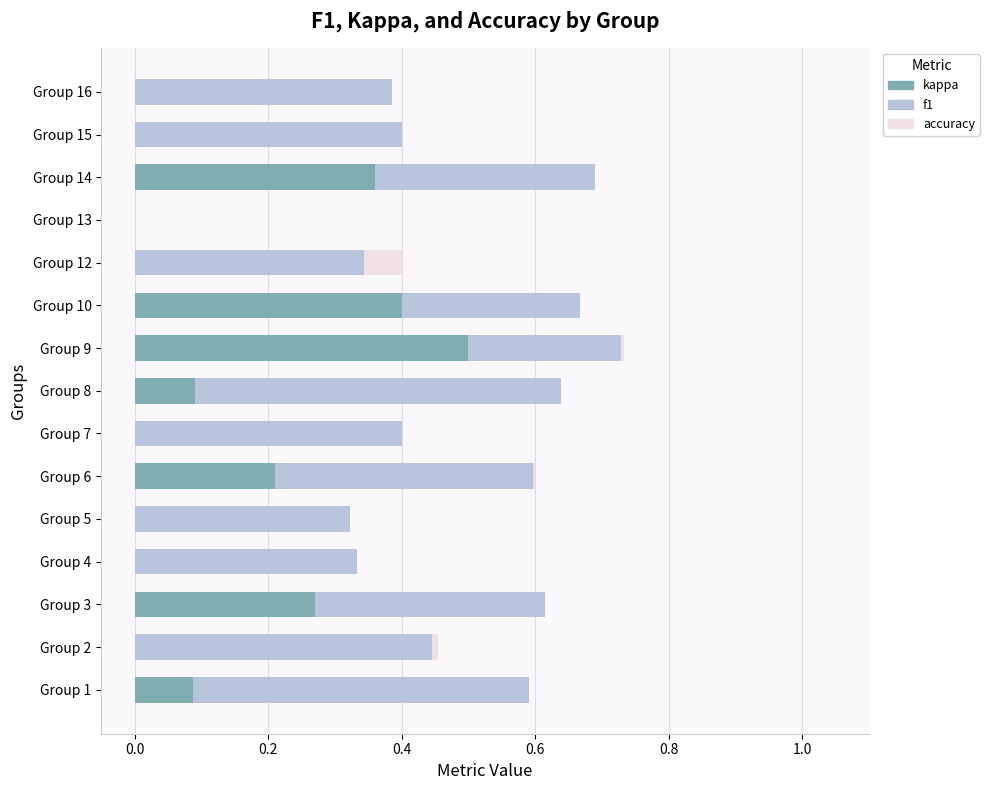

What is the difference between the second highest and second lowest values in the kappa series?

0.4